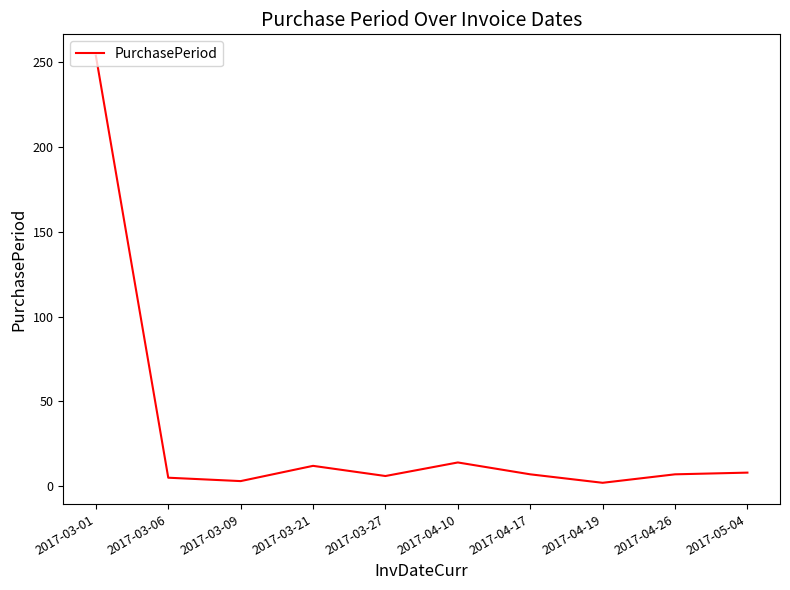

What is the change in value from 2017-03-21 to 2017-04-17?

-5